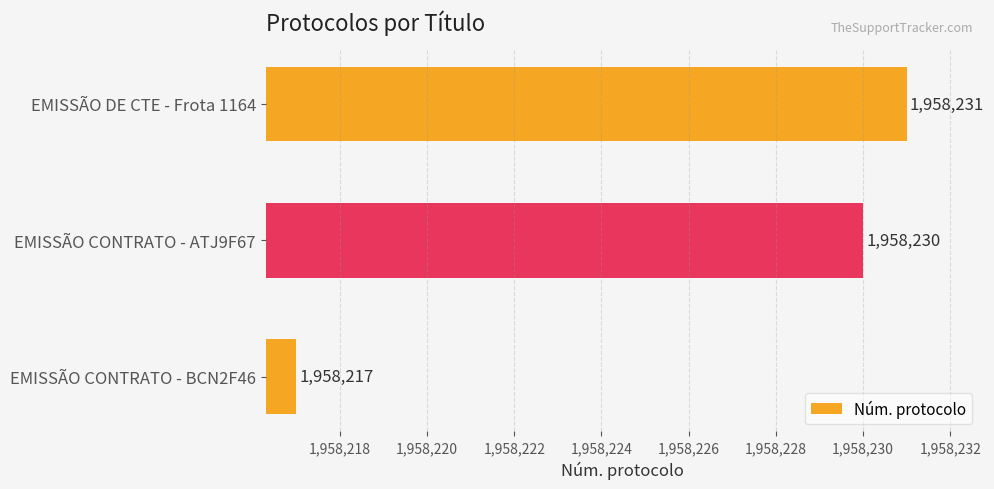

Does the chart contain stacked bars?

No